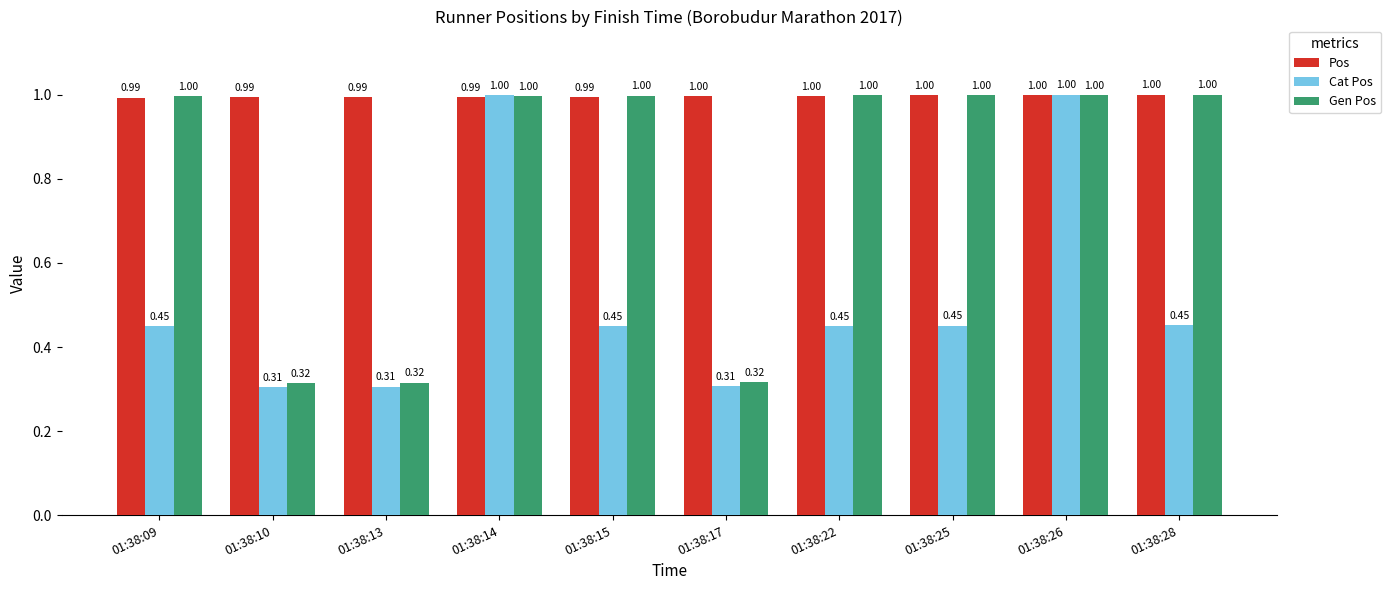

What is the sum of the Pos values at 01:38:09 and 01:38:22?

2.0